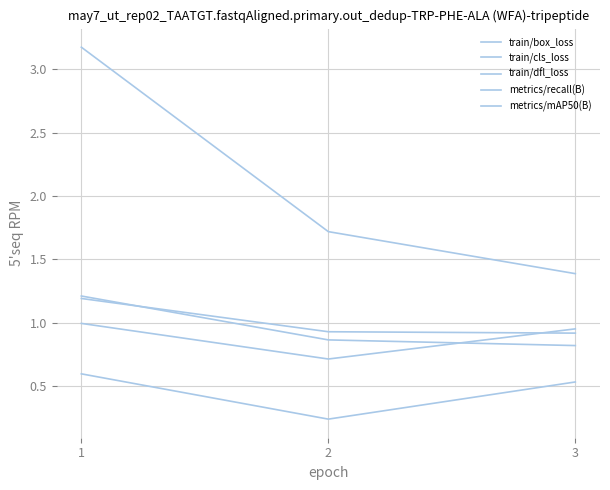

How many lines are shown in the chart?

5